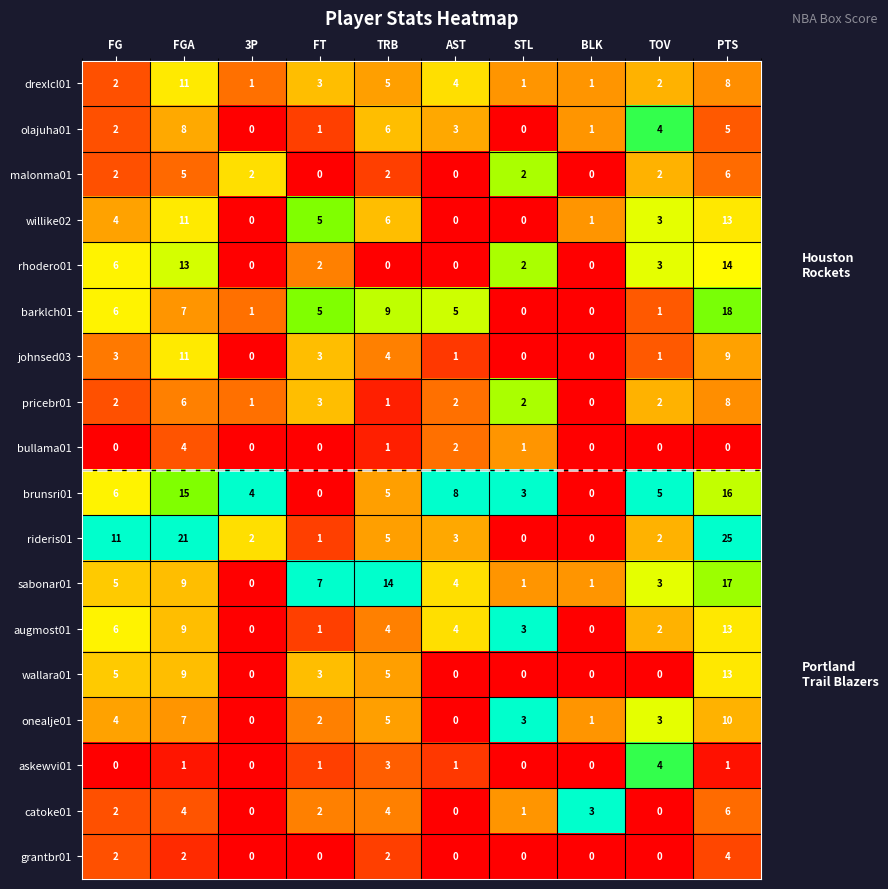

What is the total value across all series at PTS?

186